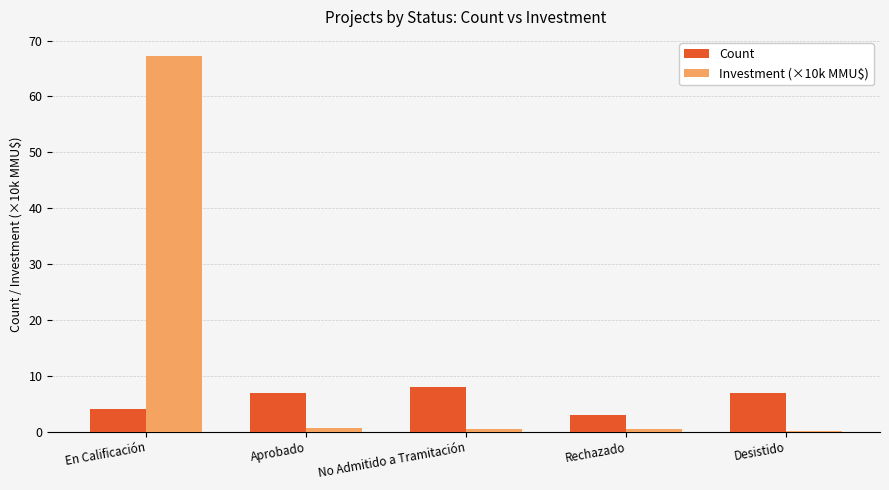

Is it true that Count equals 4.0 at En Calificación?

True